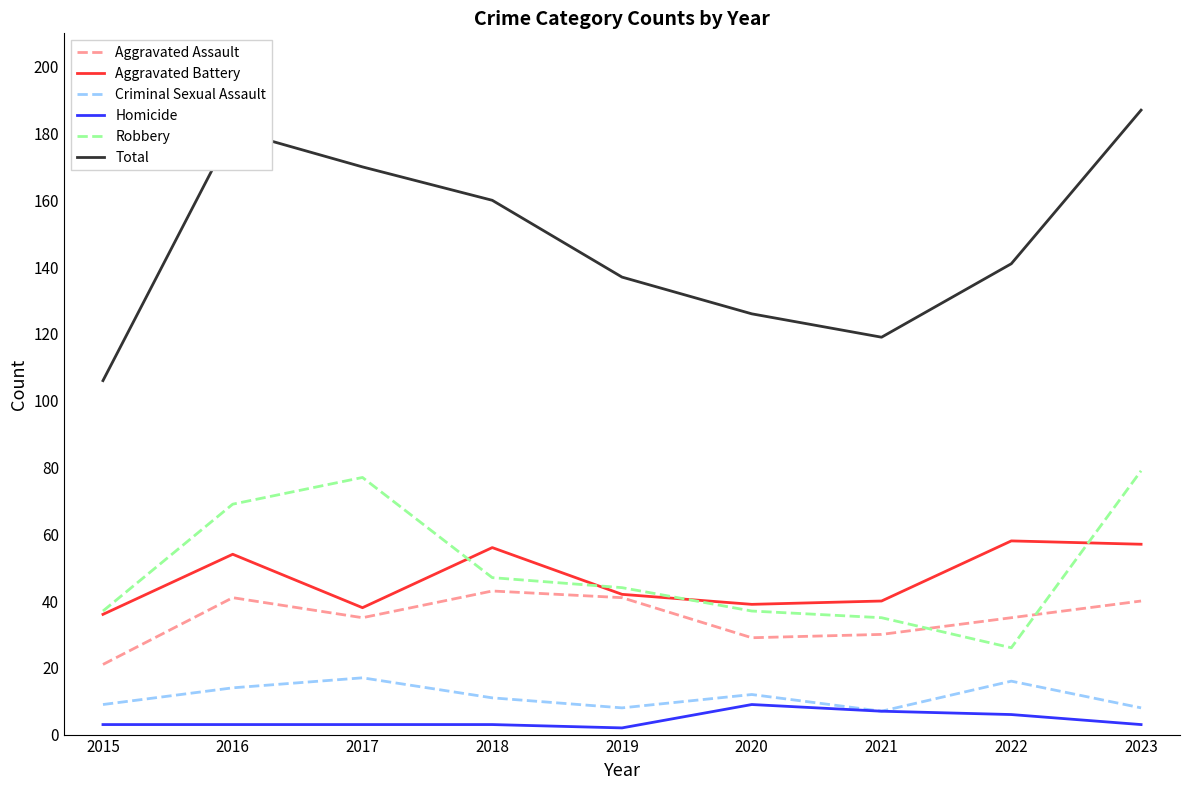

At how many categories does at least one series exceed 47?

9